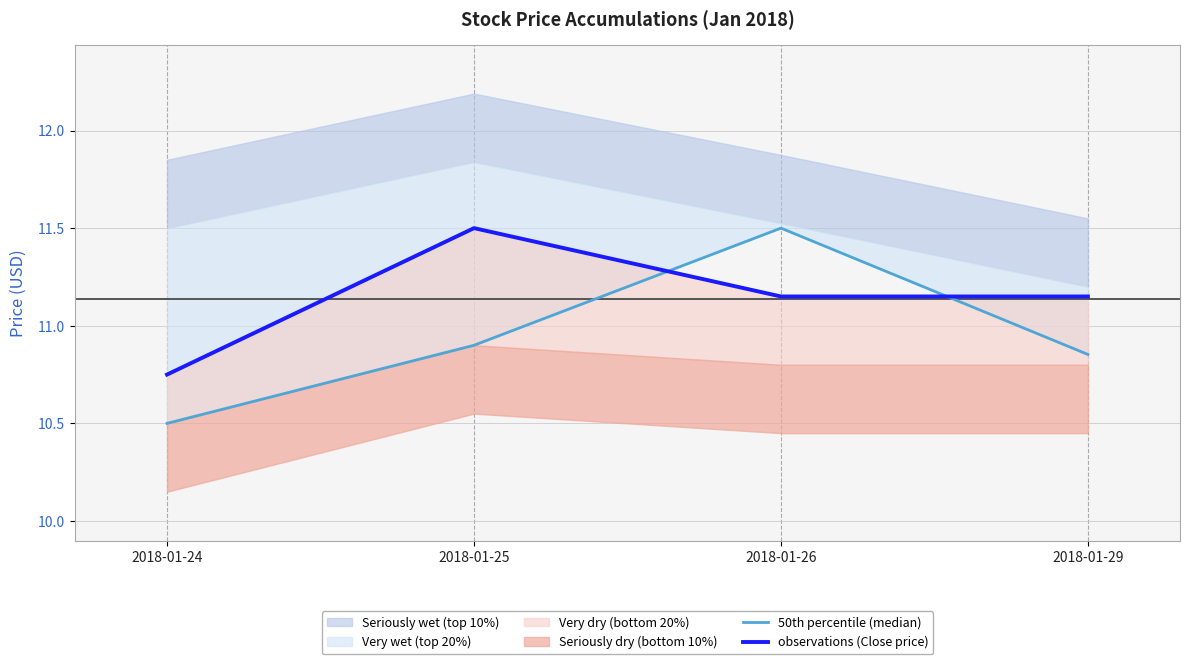

Which category has the lowest value in the 50th percentile (median) series?

2018-01-24